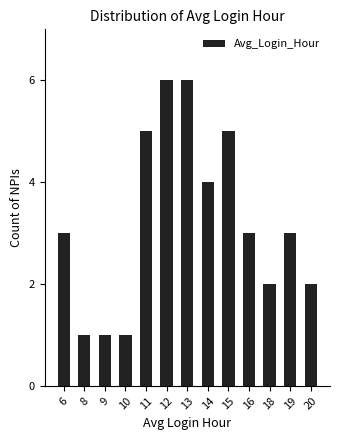

What is the ratio of the value at 19 to the value at 18?

1.5